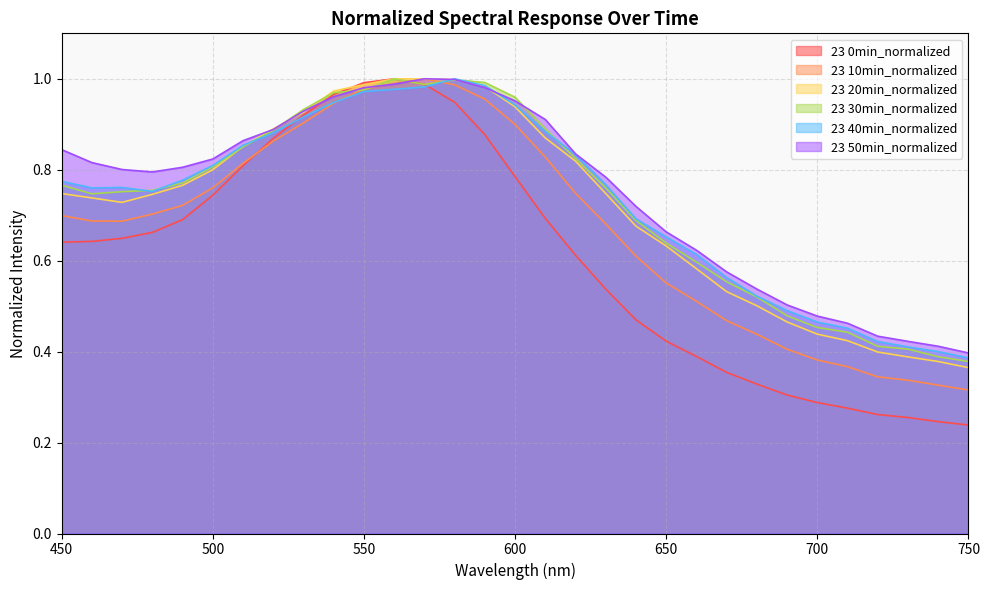

True or false: 23 20min_normalized has a value of 0.4 at 720.

True